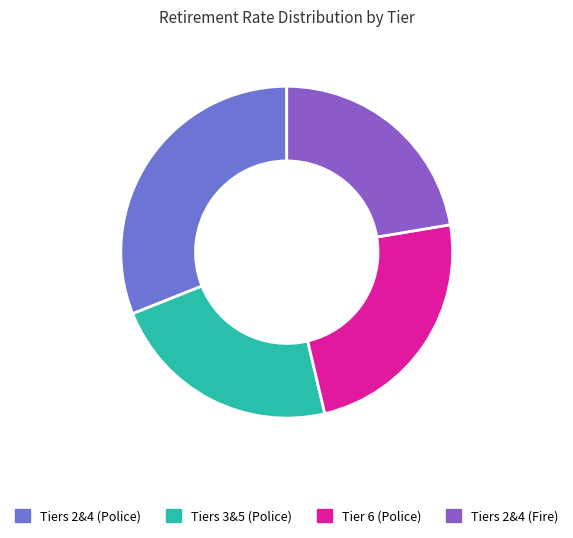

The Tiers 3&5 (Police) slice represents 23% of the pie. True or false?

True